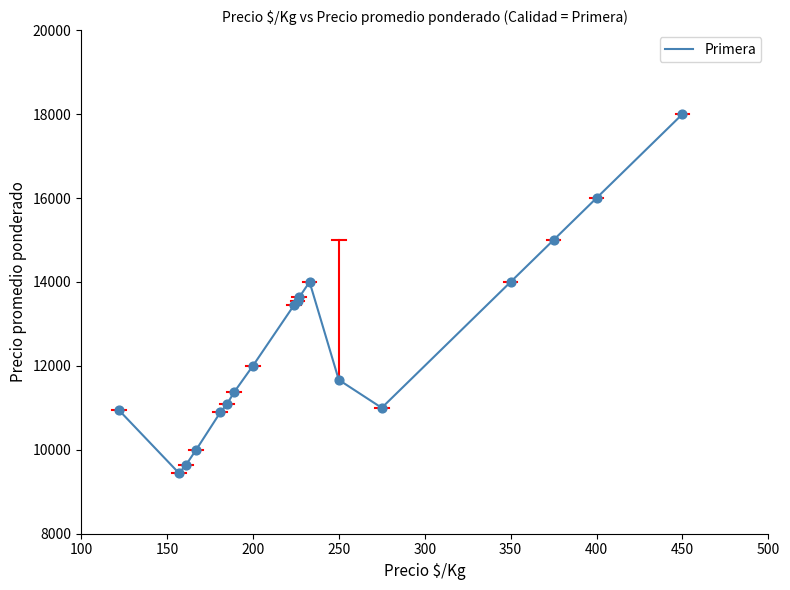

What is the greatest value displayed?

18000.0